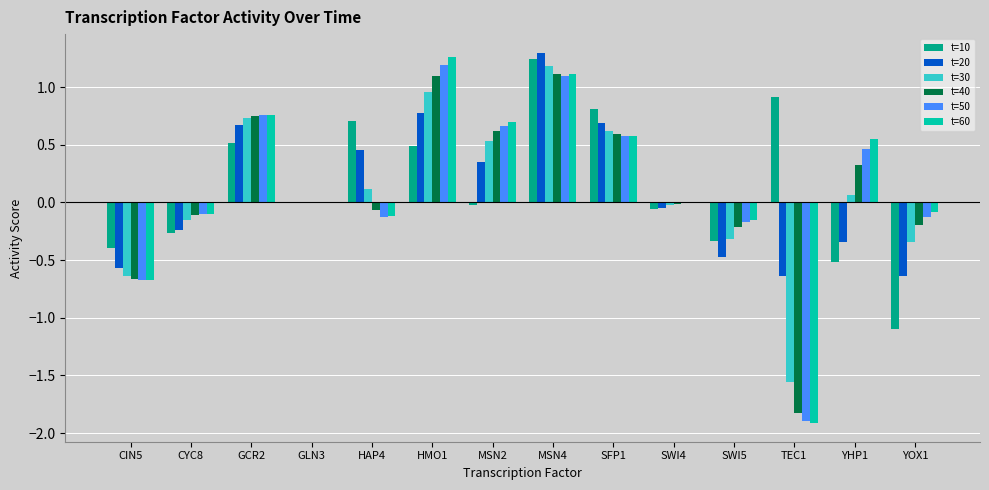

What is the average value of the t=20 series?

0.1